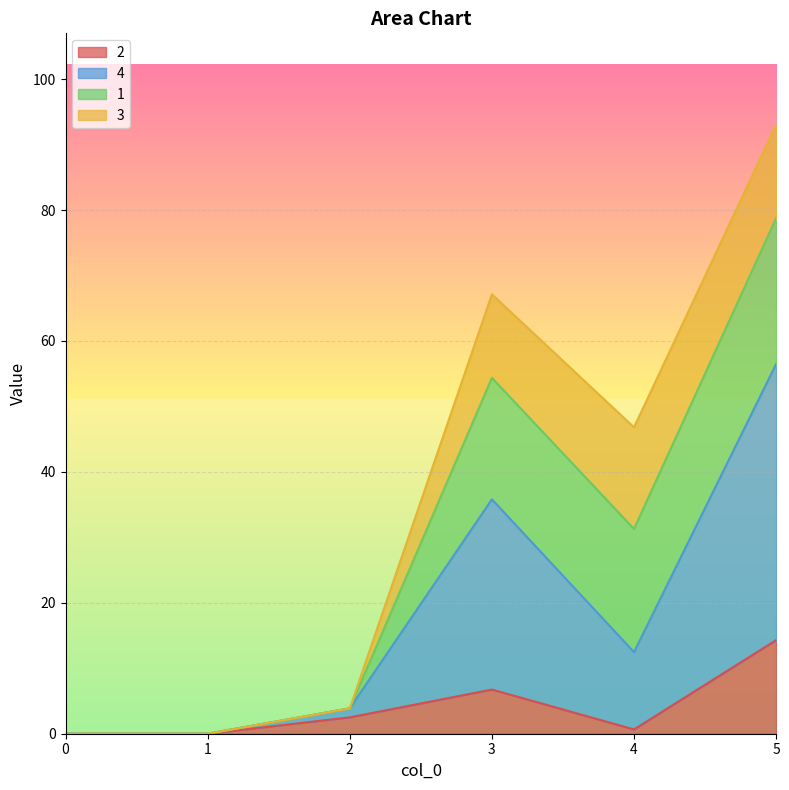

At which label does 4 first exceed 12?

3